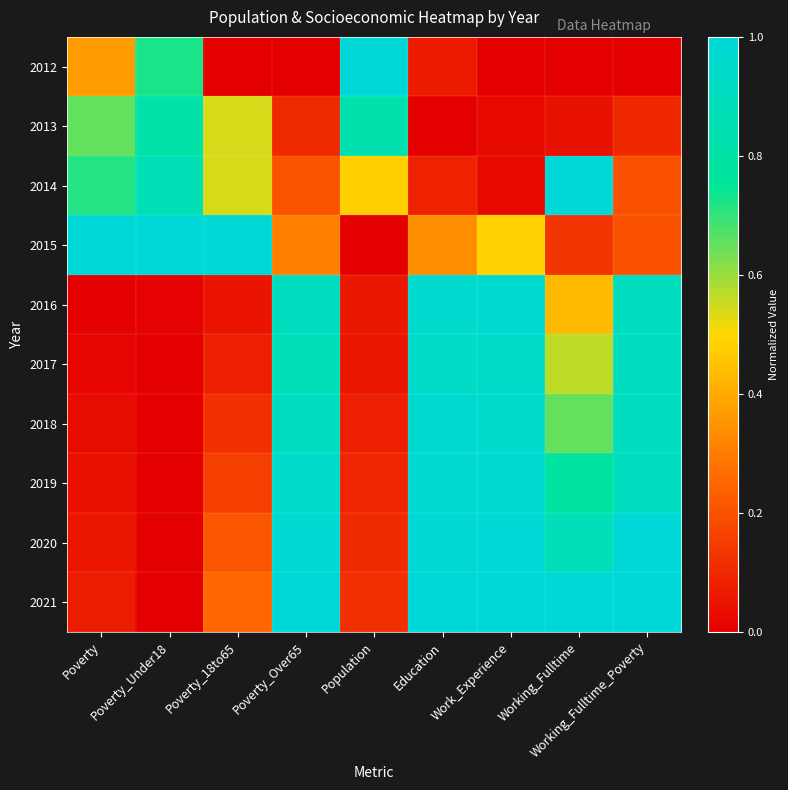

Which series has the largest total across all categories?

2021